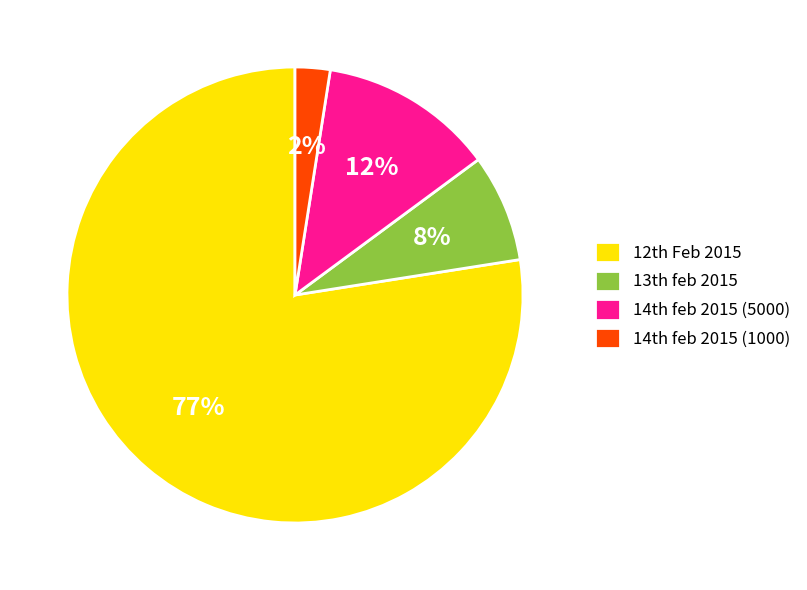

Which slice is the smallest?

14th feb 2015 (1000)